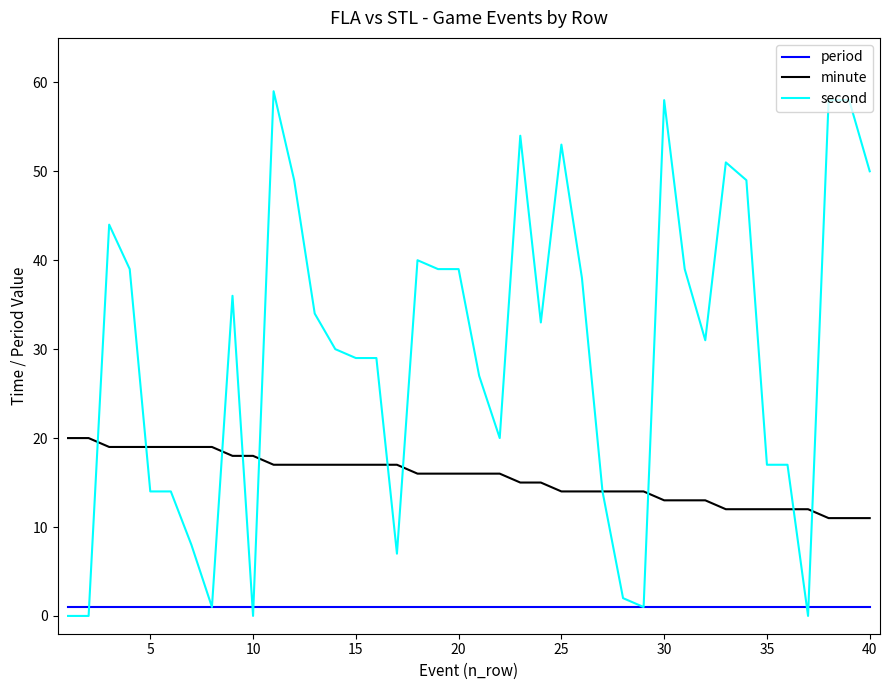

Rank the series by their average value, from lowest to highest.

period, minute, second